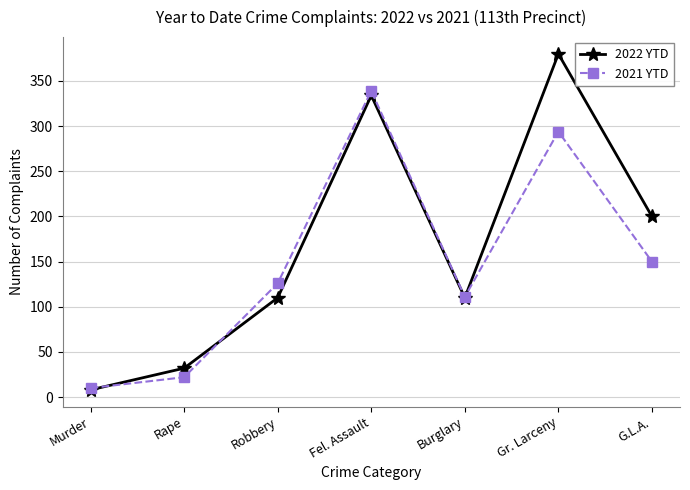

What are all the series names shown in the legend?

2022 YTD, 2021 YTD